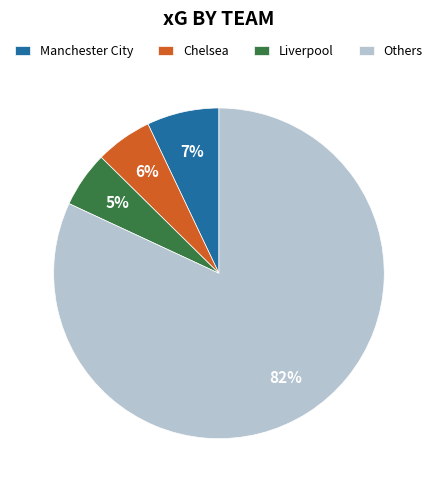

To the nearest percent, what portion does Chelsea represent?

6%